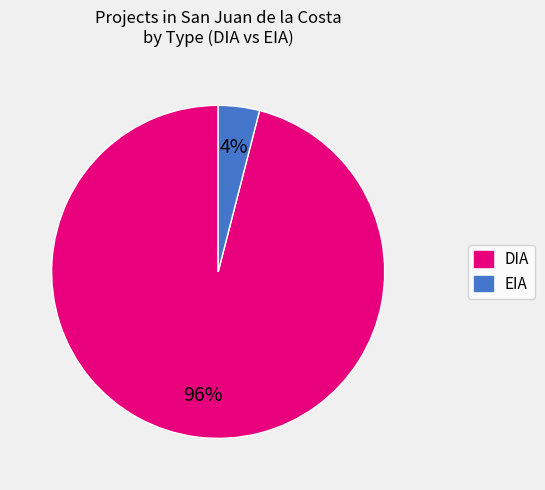

To the nearest percent, what is the difference between the EIA and DIA slice percentages?

92%